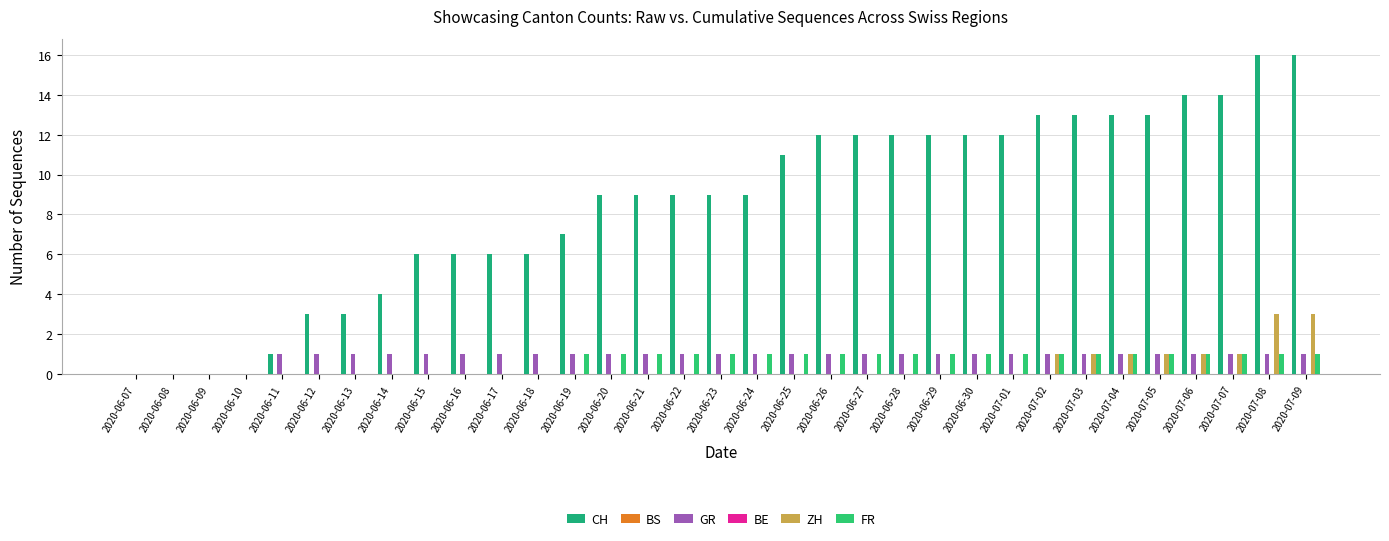

What is the sum of all FR values?

21